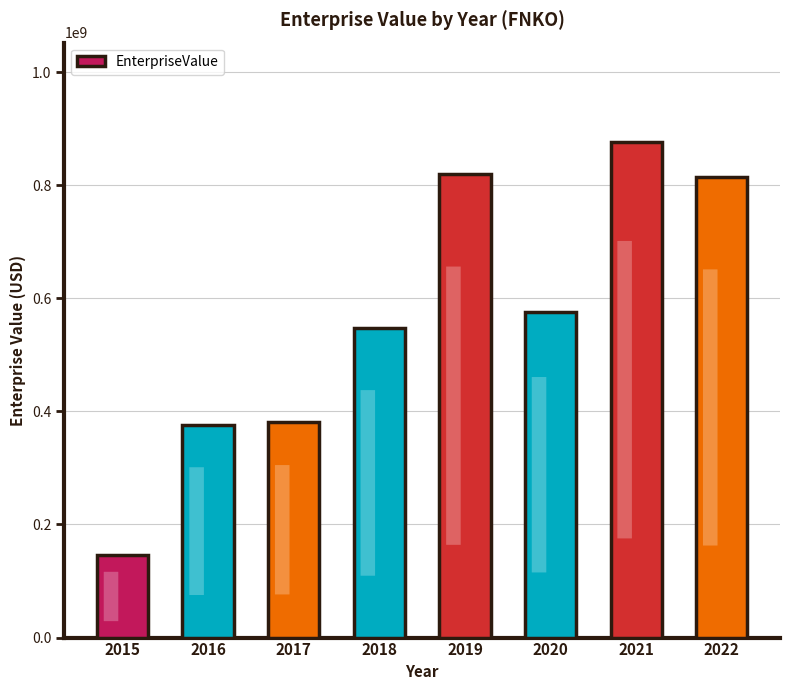

What is the difference between the maximum and minimum values?

731408600.0